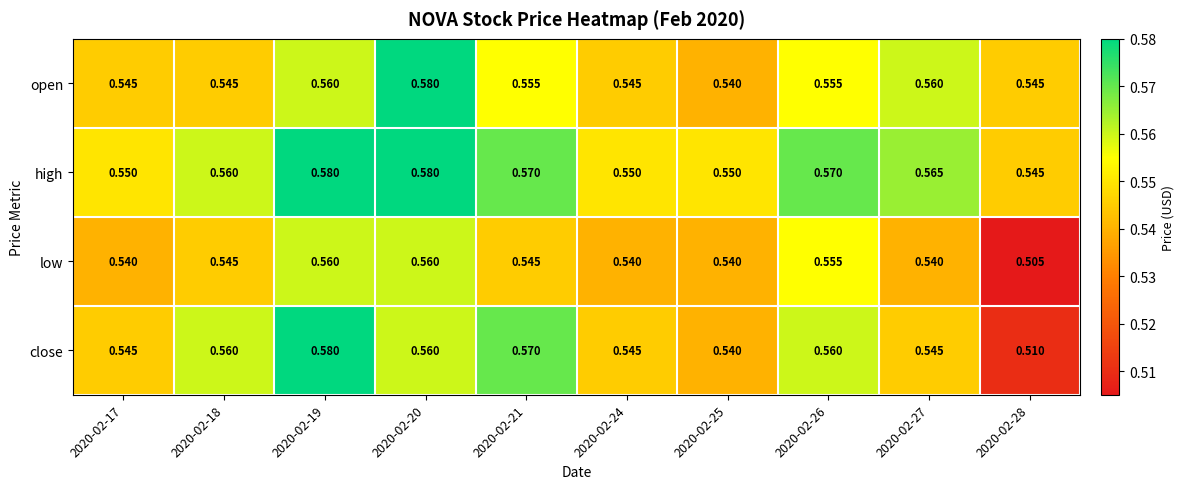

Which series has the largest total across all categories?

high